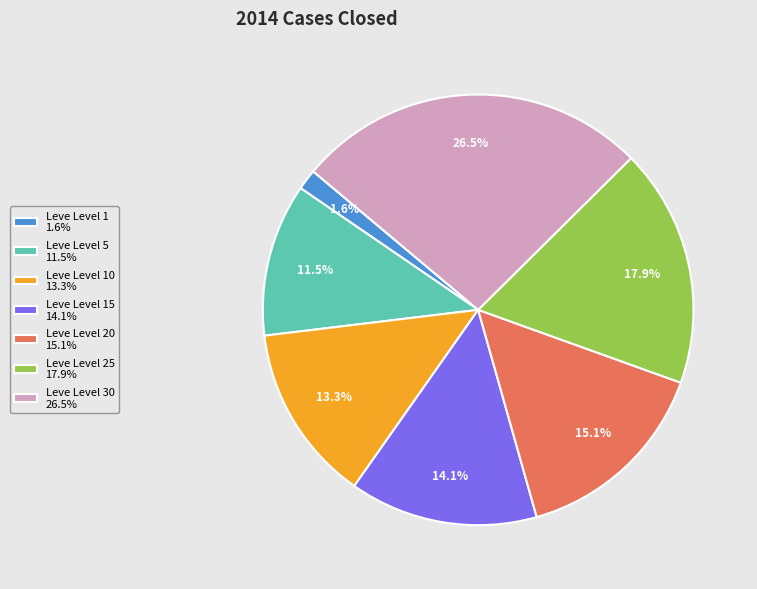

What is the ratio of the value at Leve Level 5 11.5% to the value at Leve Level 25 17.9%?

0.6